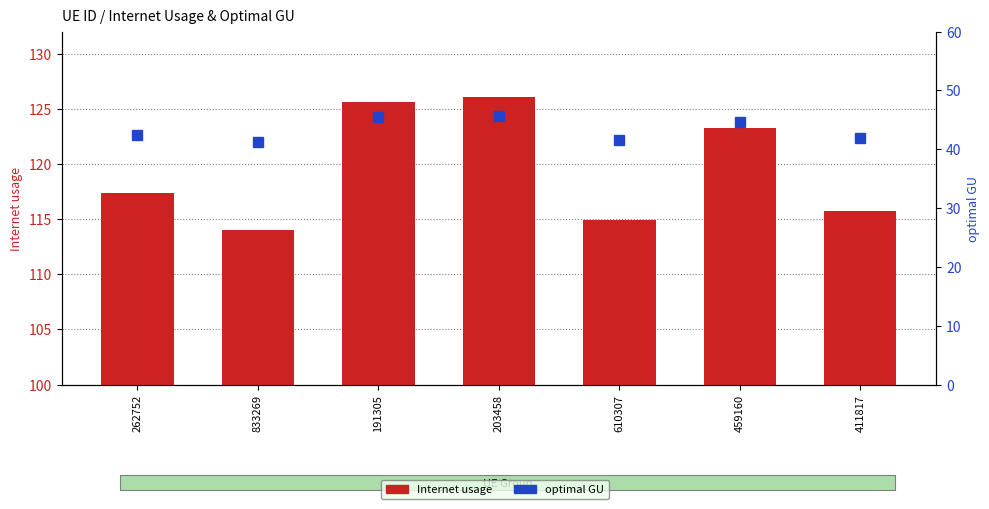

Is the value of optimal GU at 411817 greater than the value of Internet usage at 833269?

No